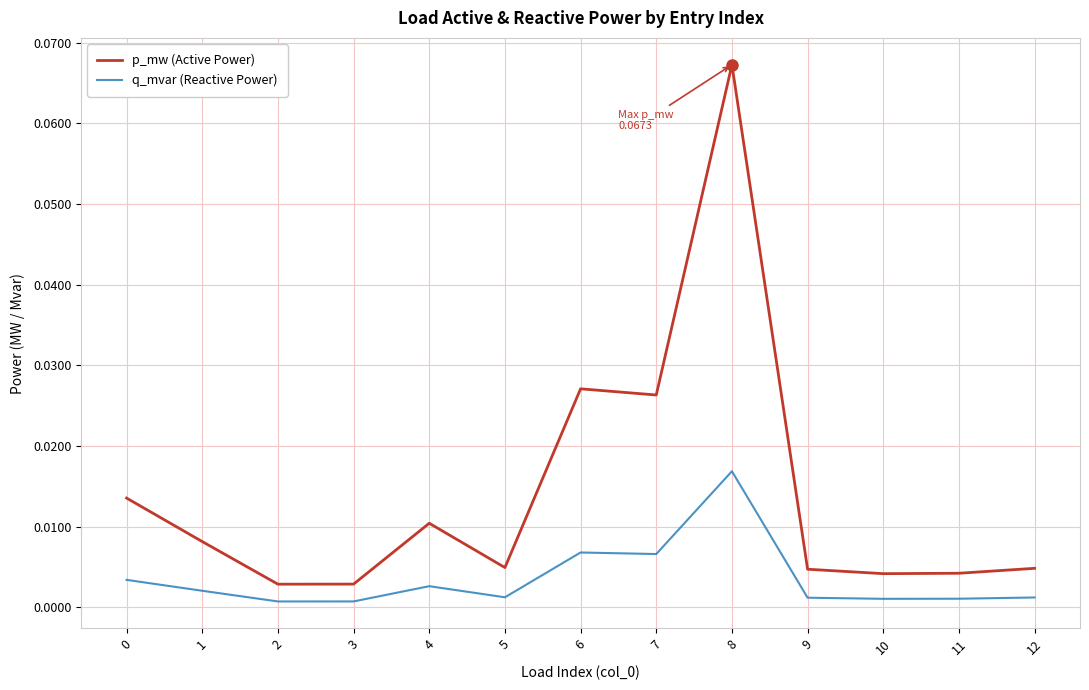

True or false: q_mvar (Reactive Power) and p_mw (Active Power) intersect in this chart.

False